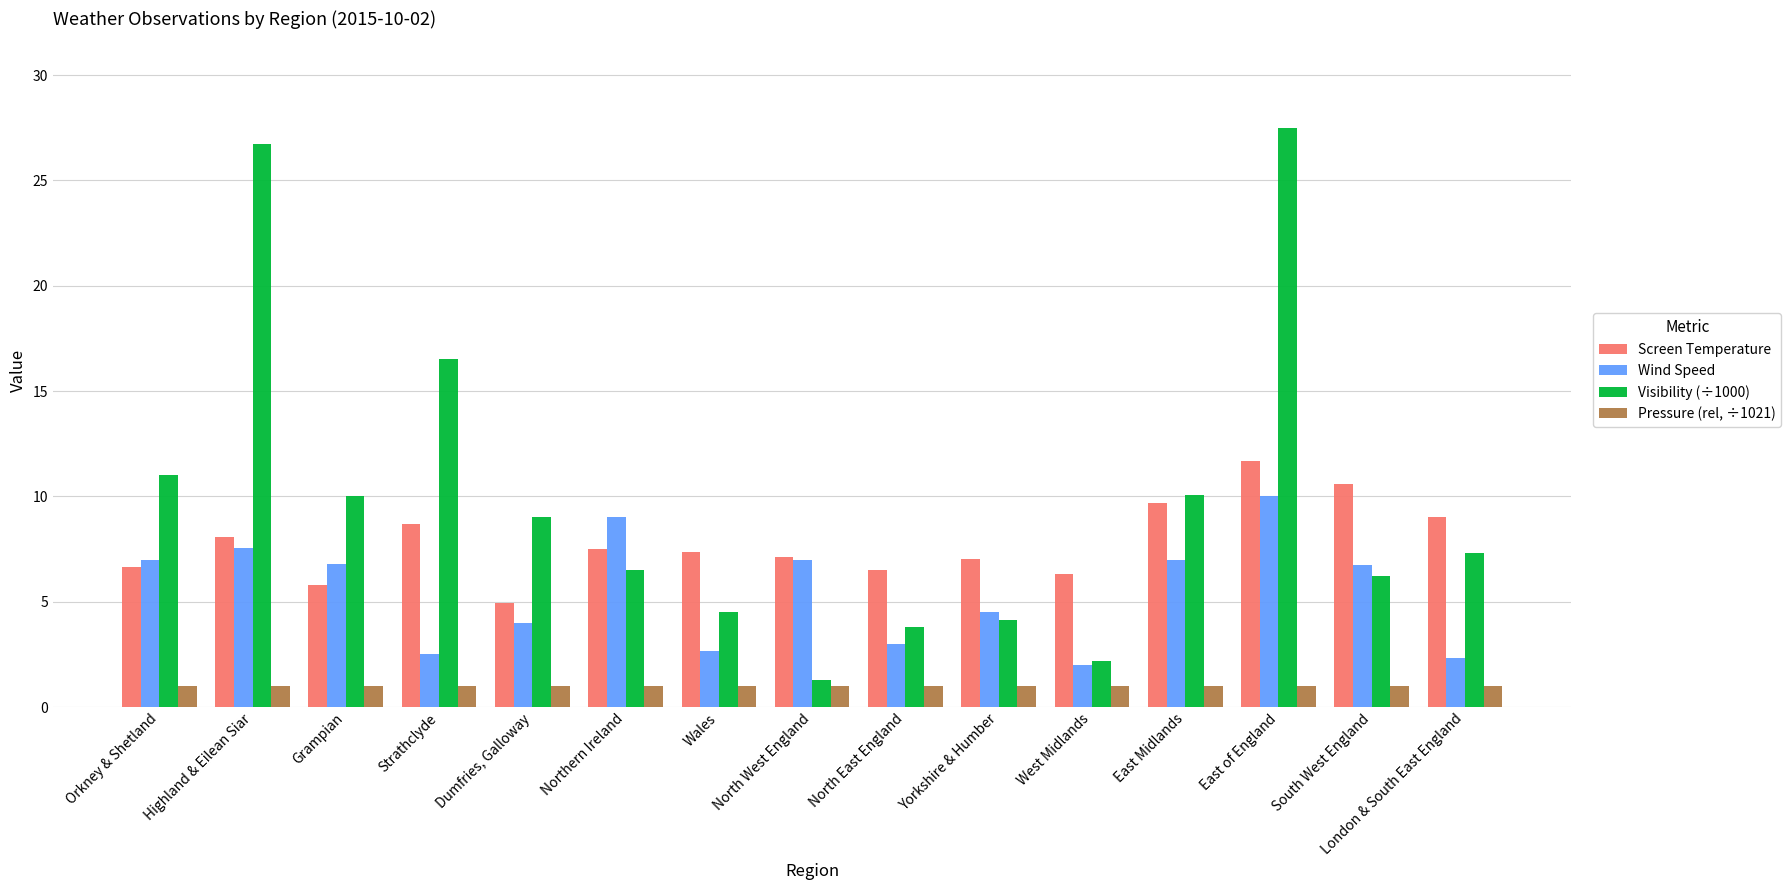

What is the difference between the highest and lowest values at Northern Ireland?

8.0